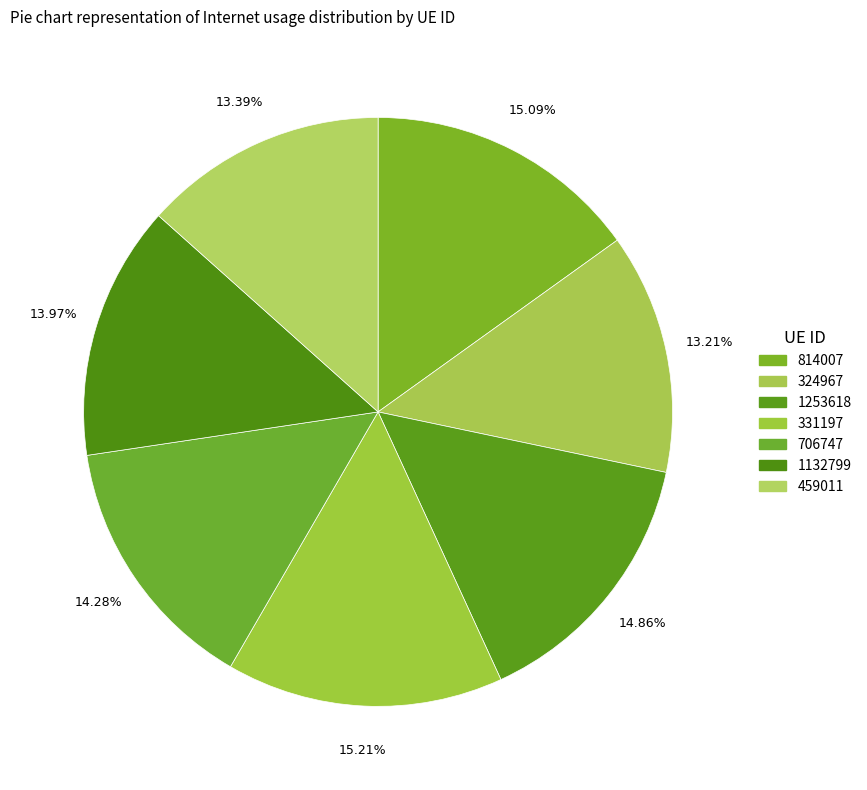

Count the number of slices in the pie.

7